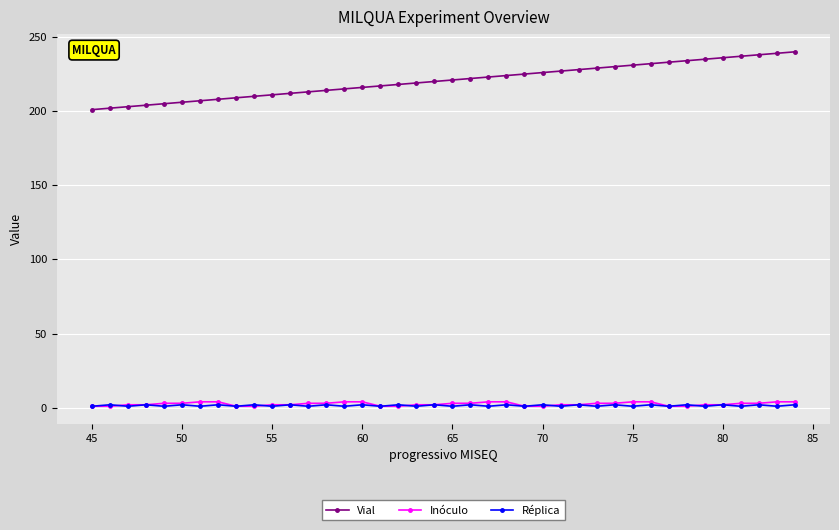

True or false: Réplica and Vial intersect in this chart.

False